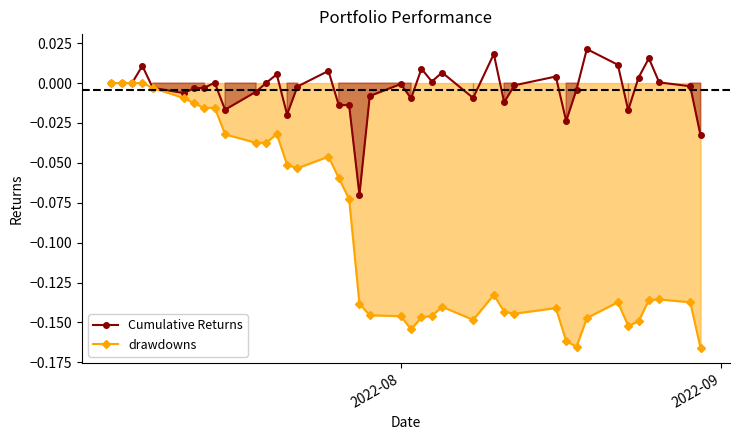

In drawdowns, how many points are lower than both neighbors (excluding endpoints)?

8